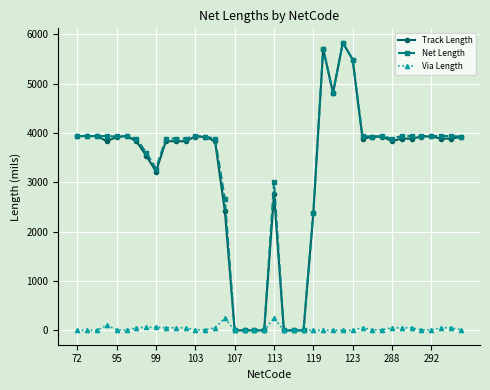

At how many categories does at least one series exceed 694?

33